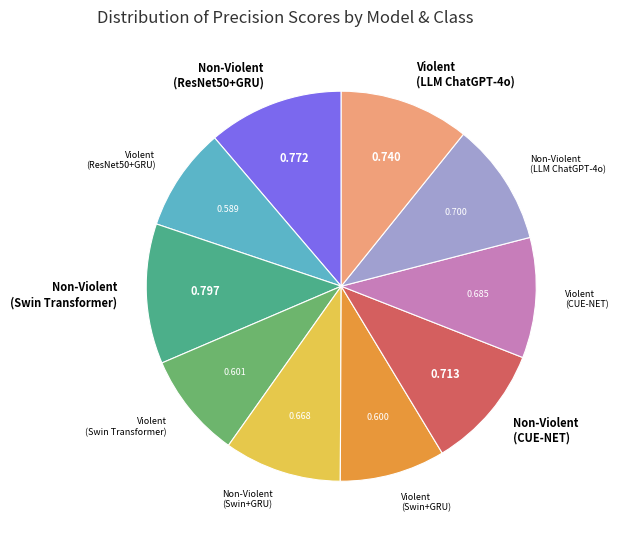

Is there a majority slice in this chart?

No